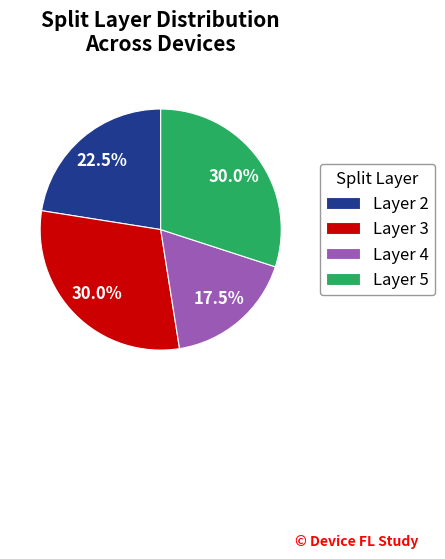

To the nearest percent, what is the average slice percentage?

25%